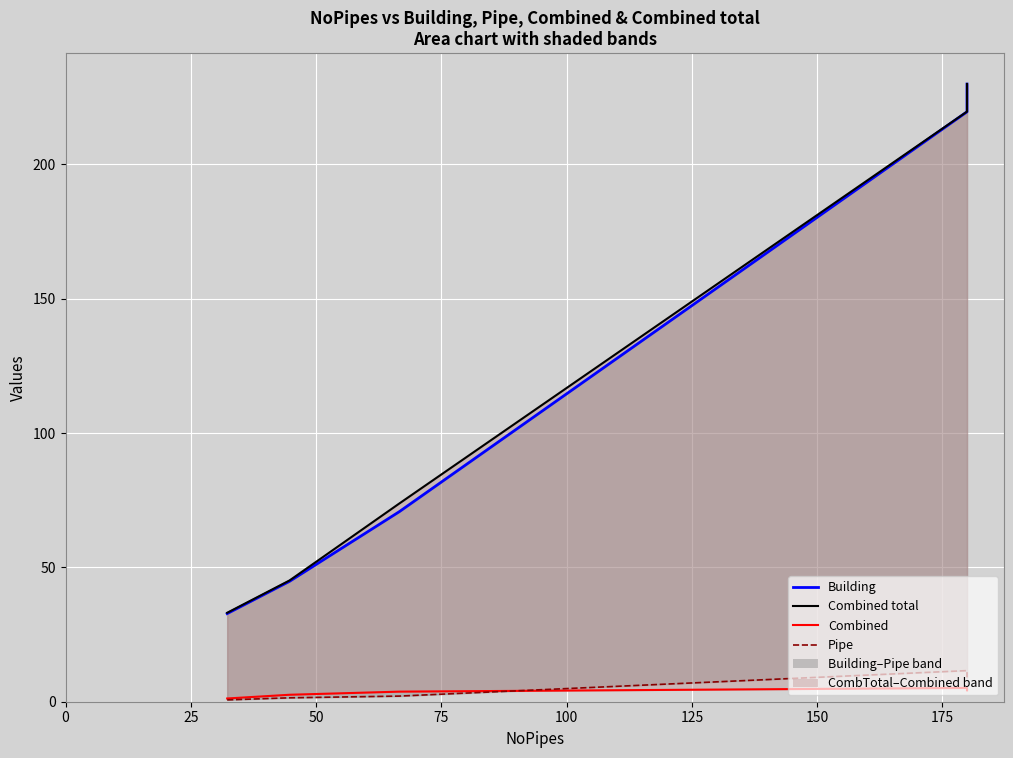

Does the chart display data point markers on the line(s)?

No